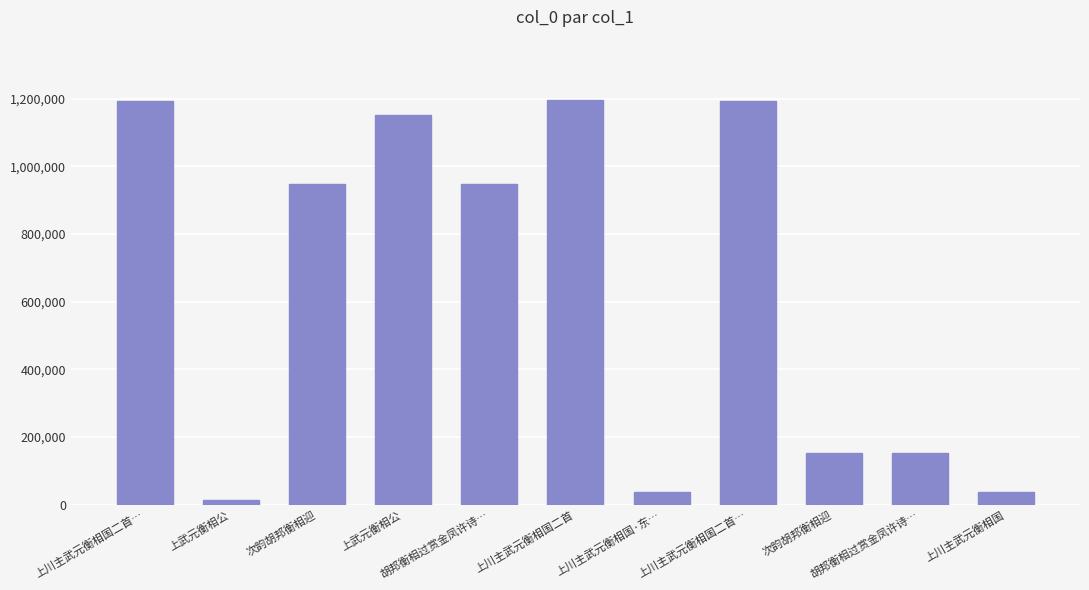

The value at 次韵胡邦衡相迎 is 1345545. True or false?

False